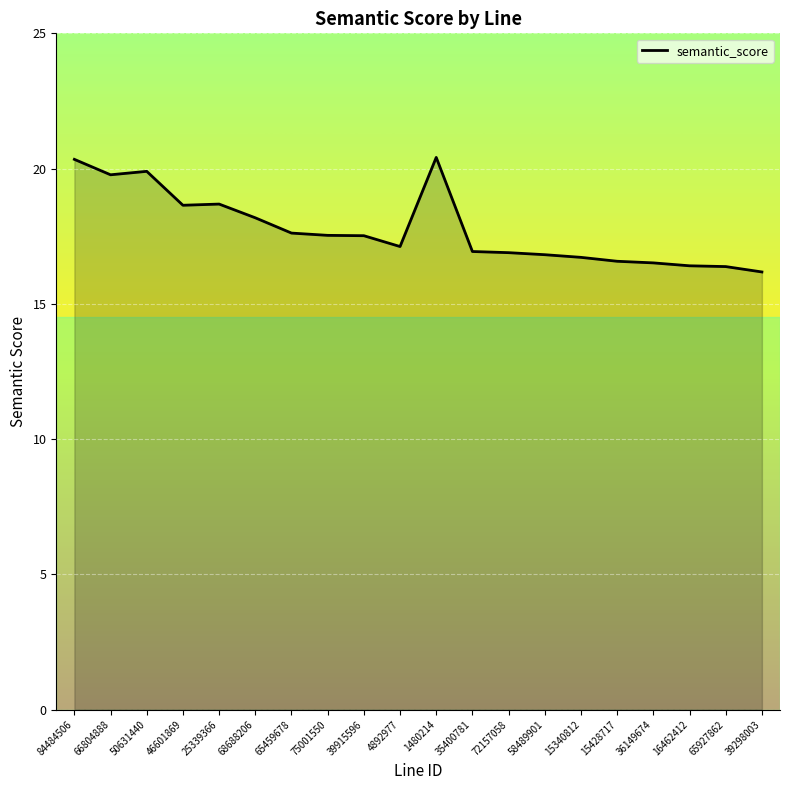

True or false: the data shows 8.3 at 66804888.

False